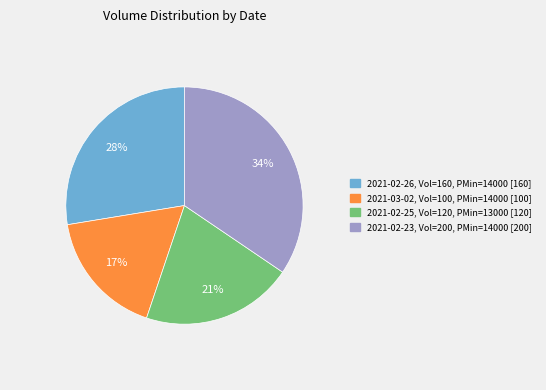

To the nearest percent, what is the average slice percentage?

25%